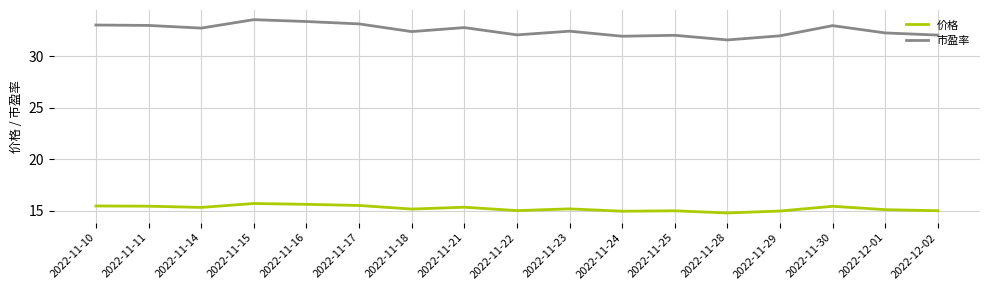

True or false: 价格 has a value of 15.6 at 2022-11-16.

True